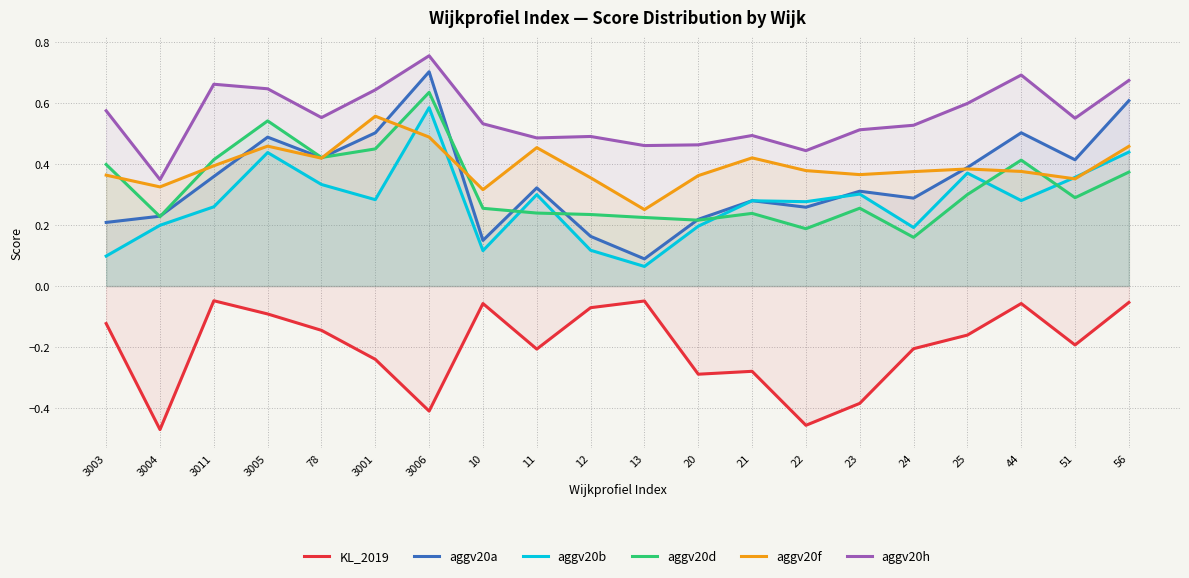

Is the value of aggv20b at 51 greater than the value of aggv20a at 3006?

No